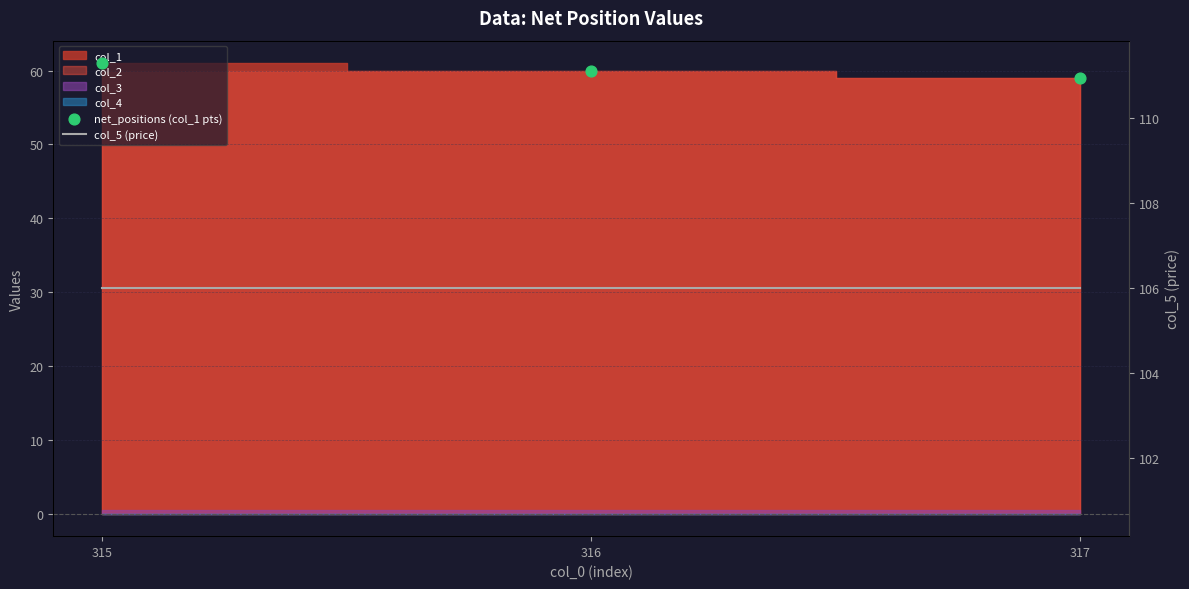

Which series reaches the minimum Y coordinate?

net_positions (col_1 pts)